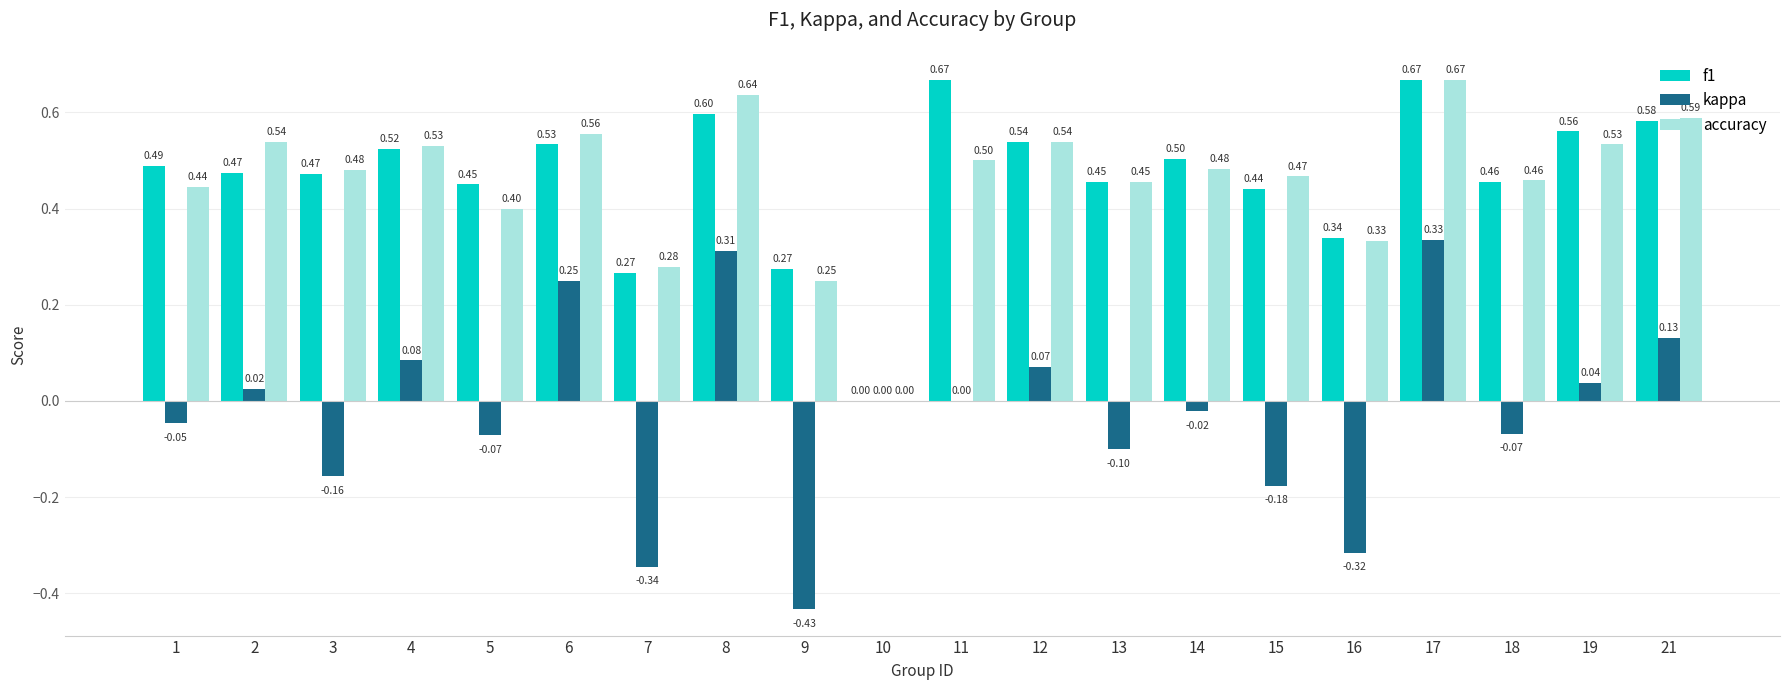

What is the sum of all kappa values?

-0.5